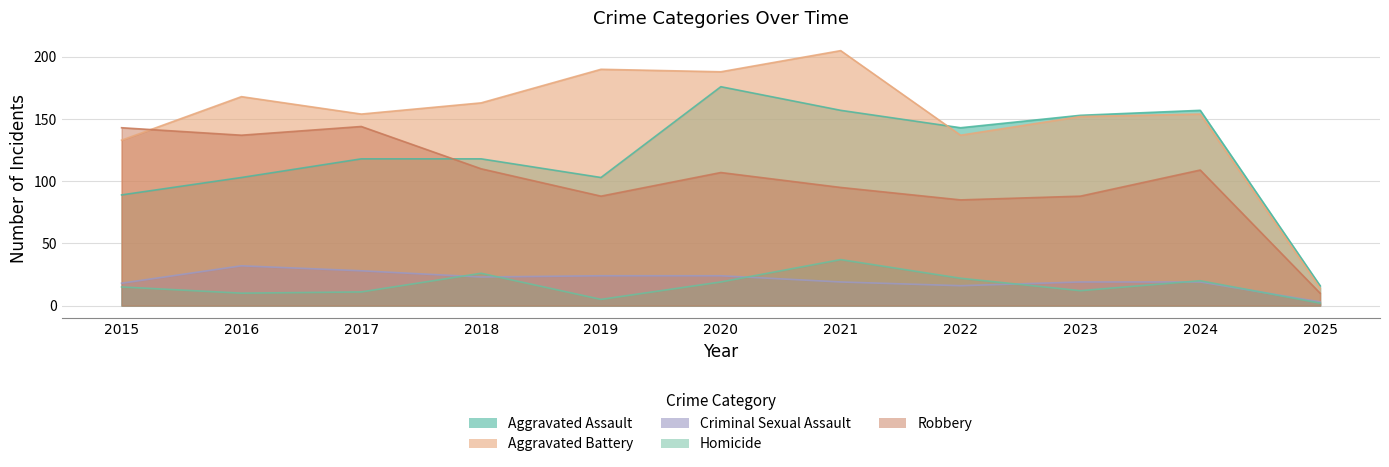

Which has a higher value, 2015 or 2019?

2019